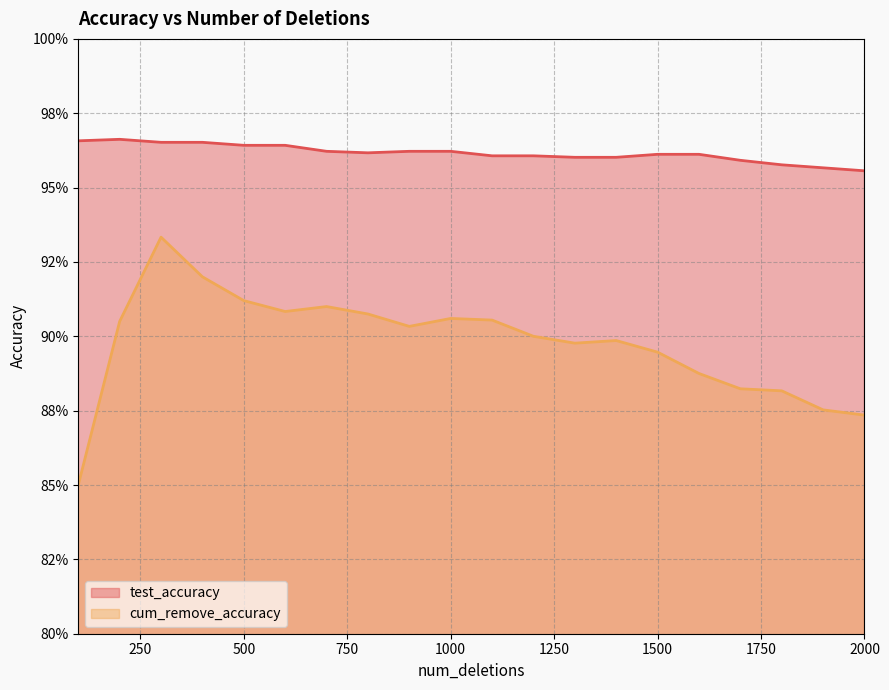

What is the value of the test_accuracy point at the 17th from the left?

1.0